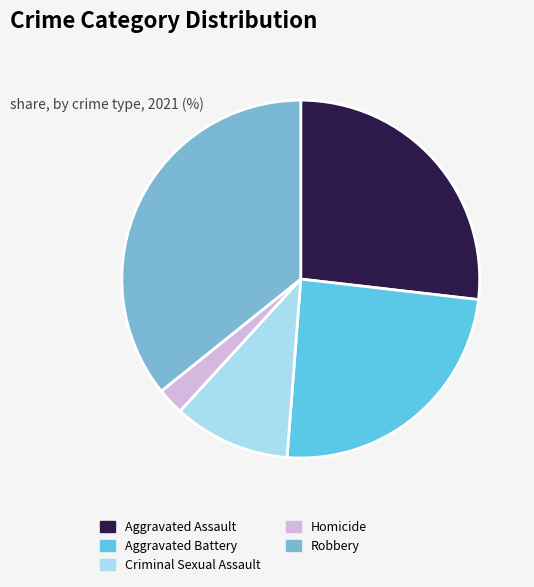

How many segments does this pie chart have?

5